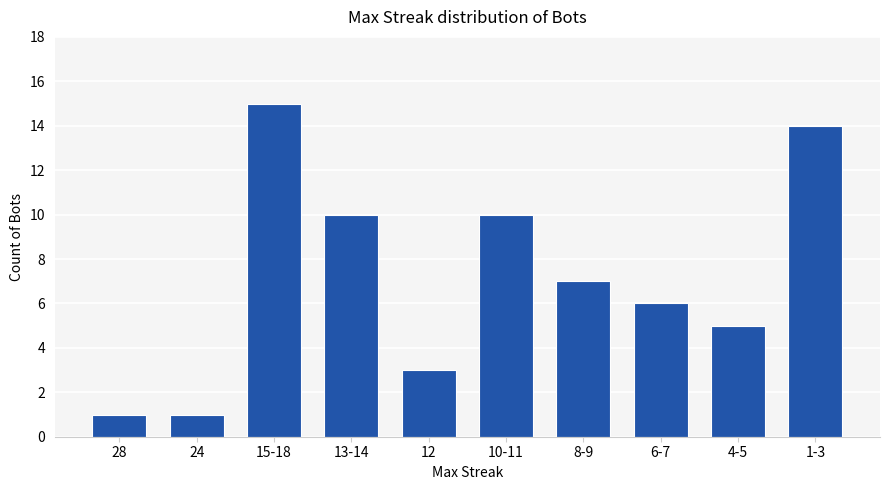

What is the change in value from 24 to 4-5?

+4